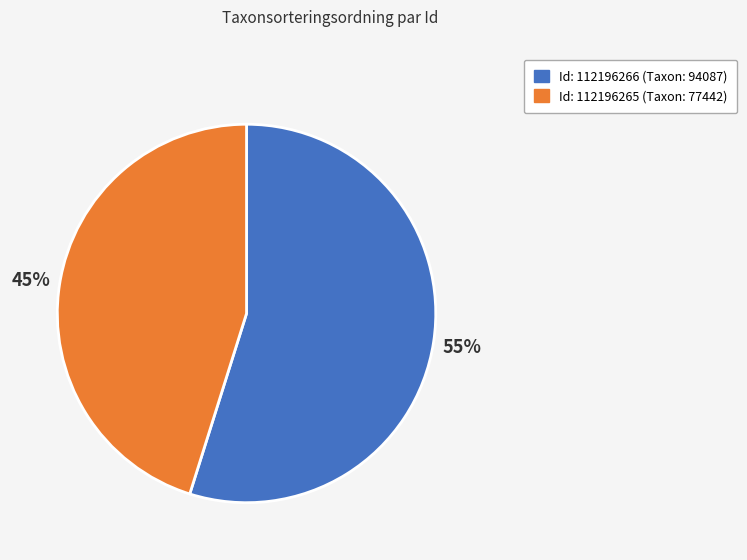

Is there a majority slice in this chart?

Yes